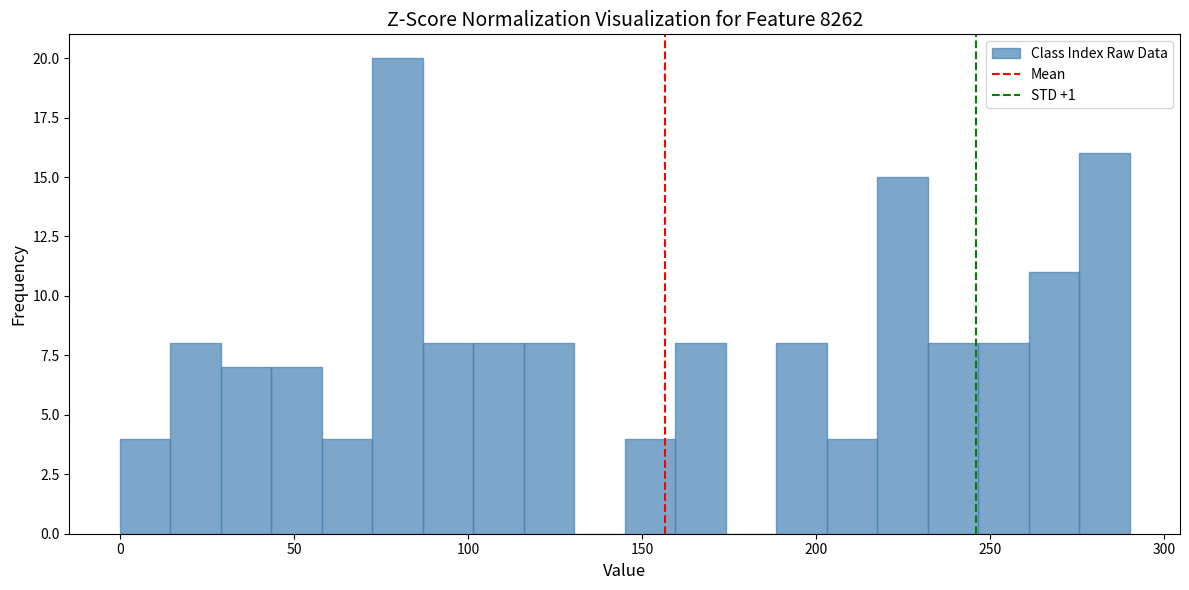

Around what value on the x-axis is the tallest bar? Give the approximate position of its centre, as read against the axis.

80